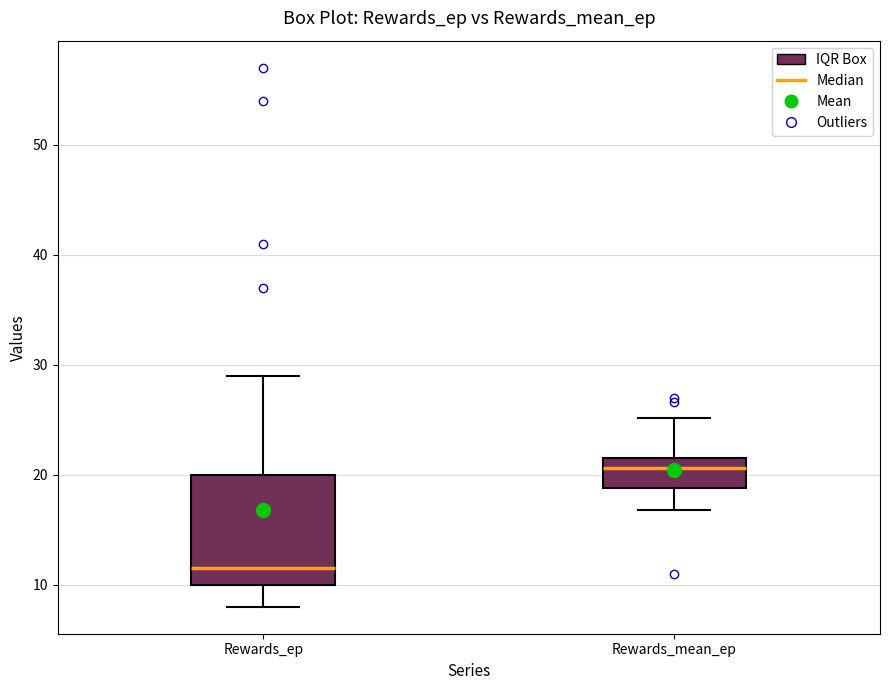

Reading left to right, transcribe this box plot: for each box, give where its median line is, the range the box spans, and where its two whiskers end, as read against the y-axis. The values are not printed on the chart, so give them approximately, as read against the axis.

Rewards_ep: median 12, box 10 to 20, whiskers 8 to 29
Rewards_mean_ep: median 21, box 19 to 22, whiskers 17 to 25